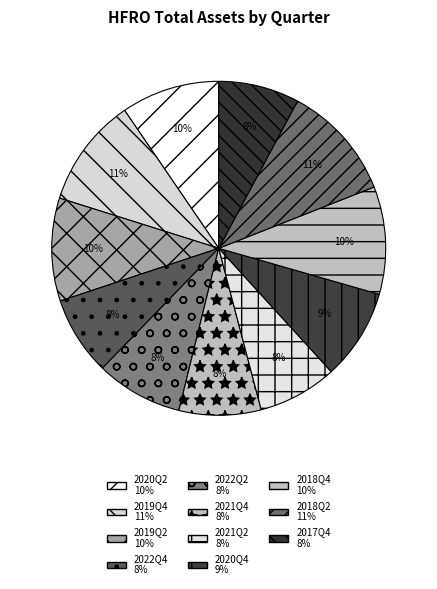

Does 2019Q2 represent more than half of the total?

No